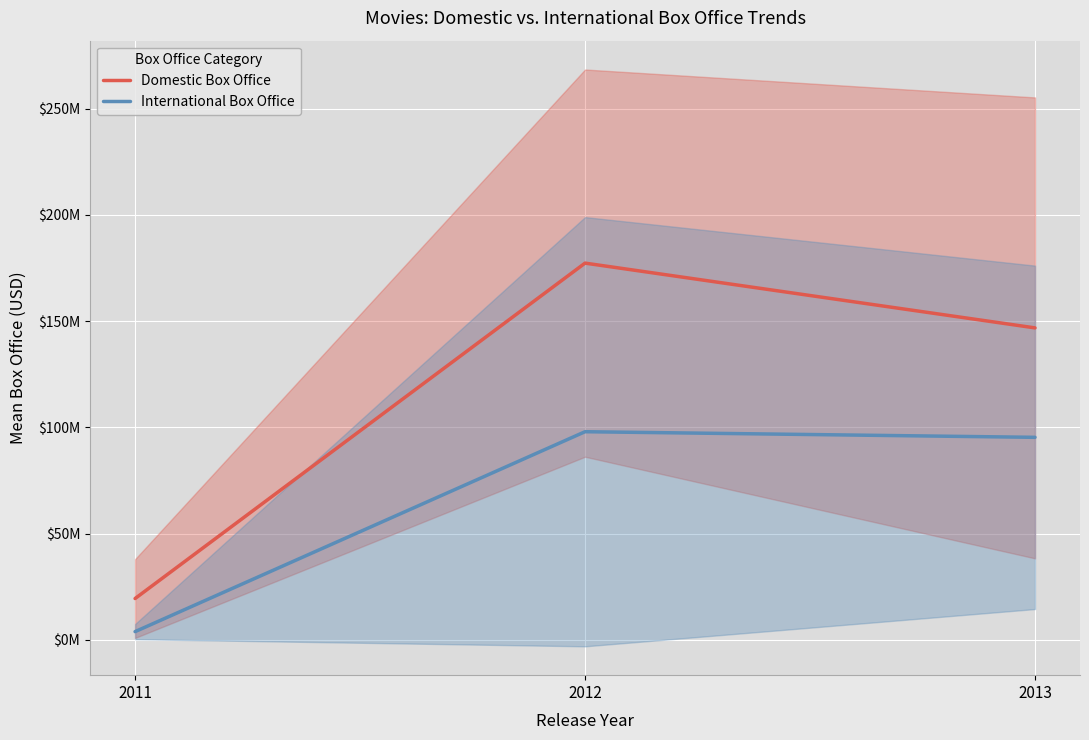

What is the difference between the highest and lowest values at 2011?

15569875.6